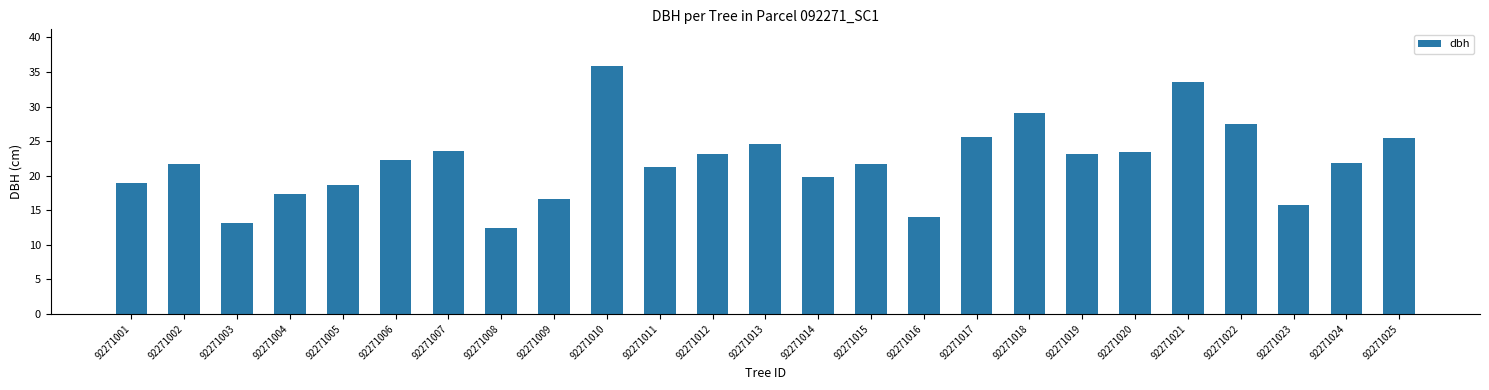

What is the difference between the values at 92271008 and 92271024?

9.5